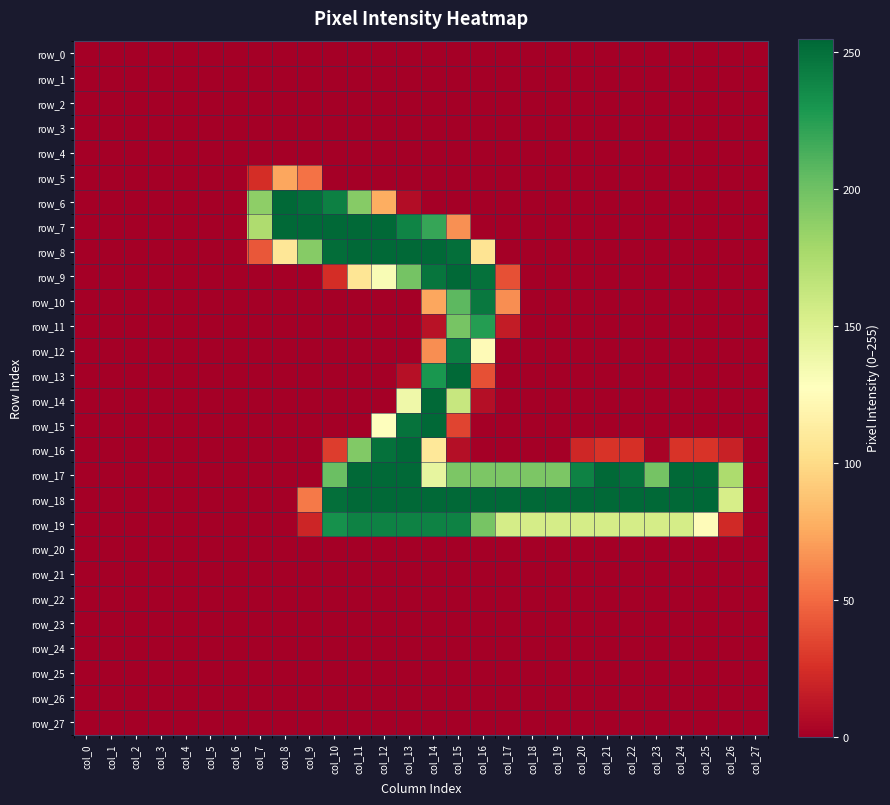

Which category has the lowest value in the row_16 series?

col_0